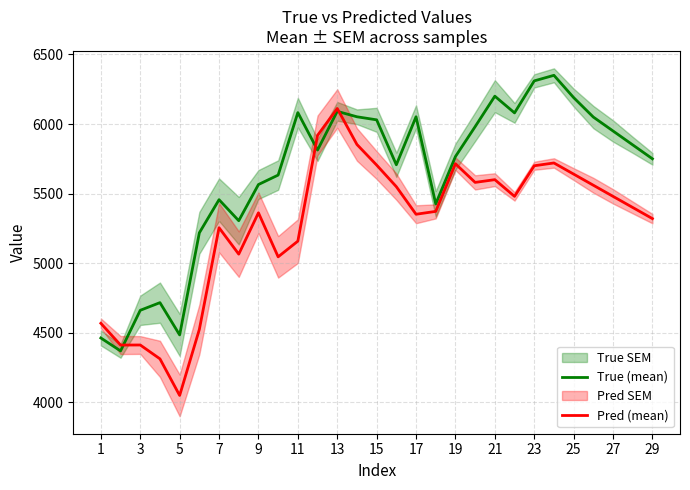

How many data points does each series have?

29